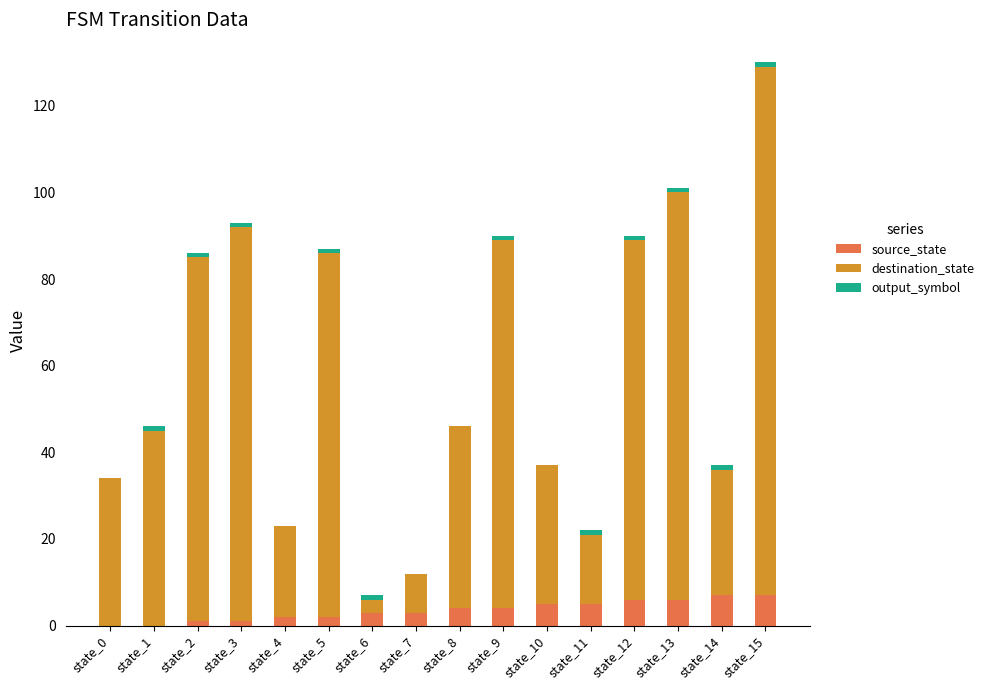

At which category is the sum across all series the highest?

state_15